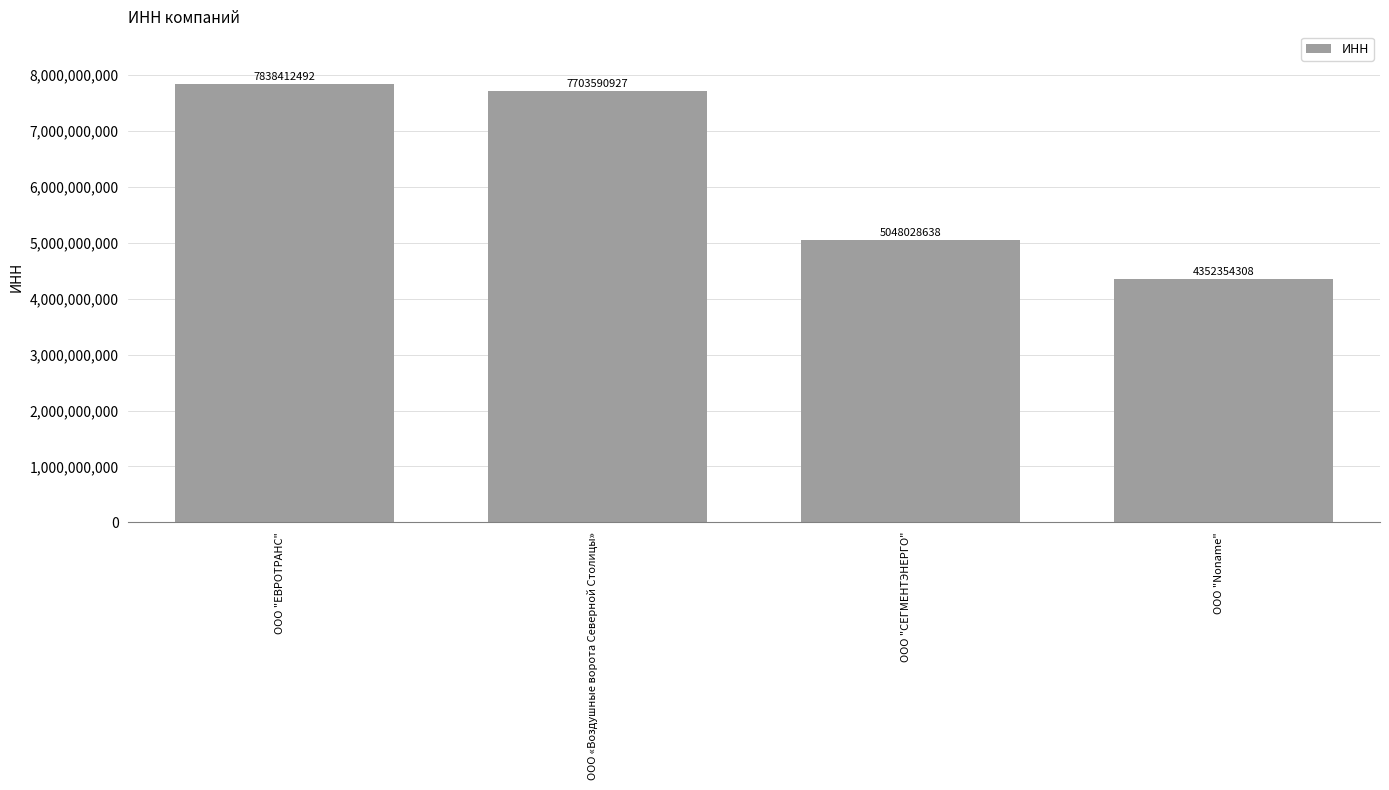

What is the label of the 3rd bar from the right?

ООО «Воздушные ворота Северной Столицы»